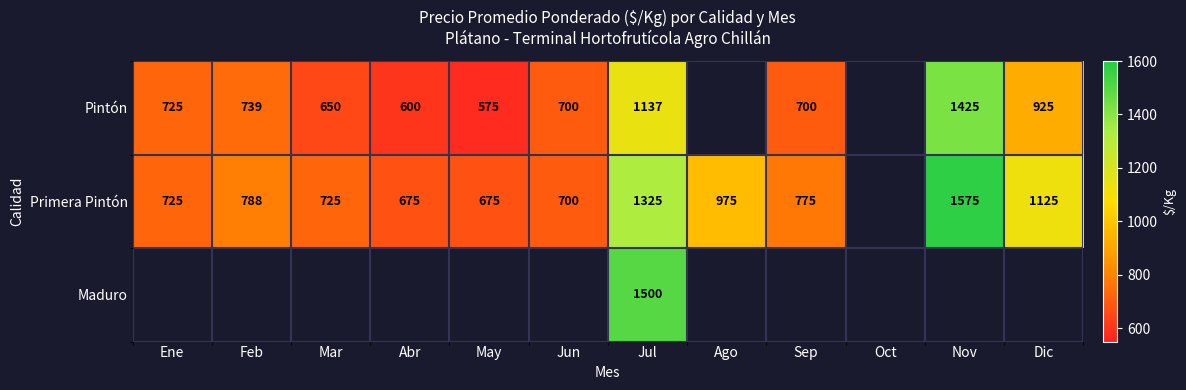

At how many categories does at least one series exceed 1129?

2